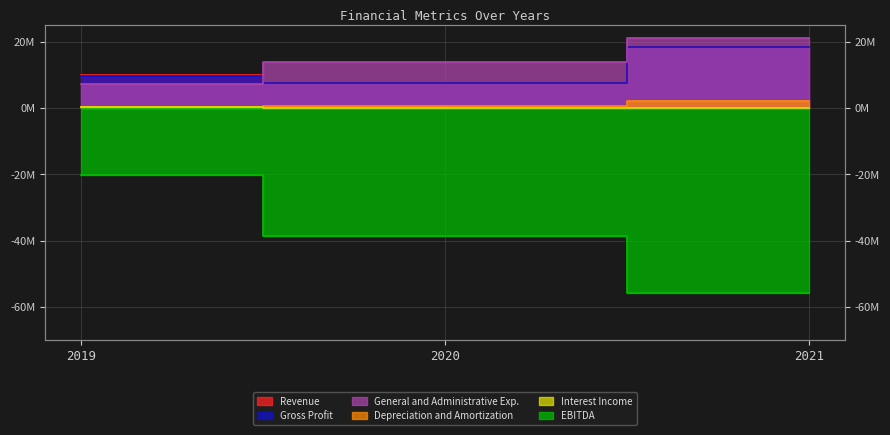

What is the maximum value shown in the chart?

21238000